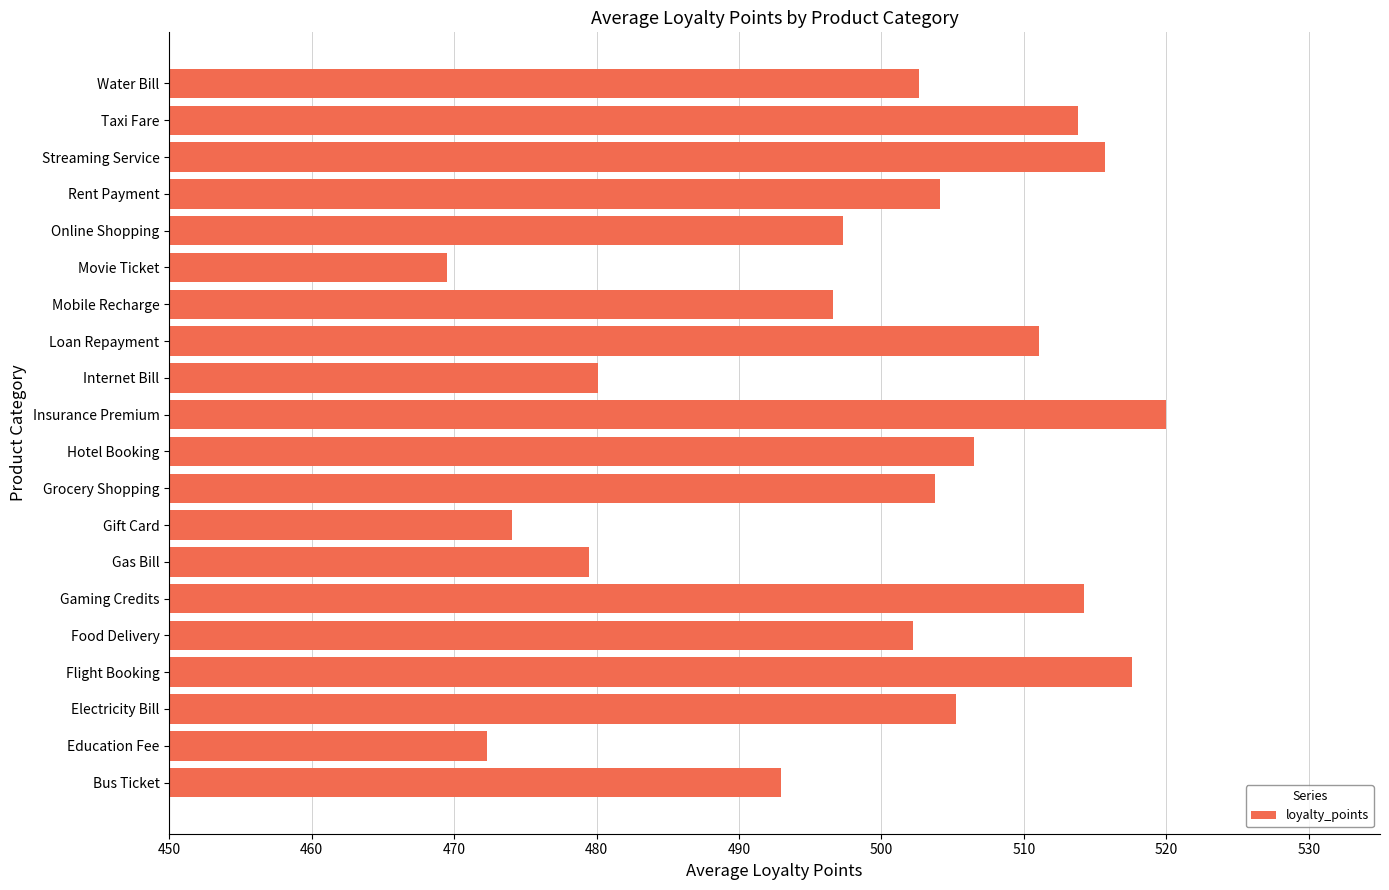

What is the ratio of the value at Rent Payment to the value at Food Delivery?

1.0